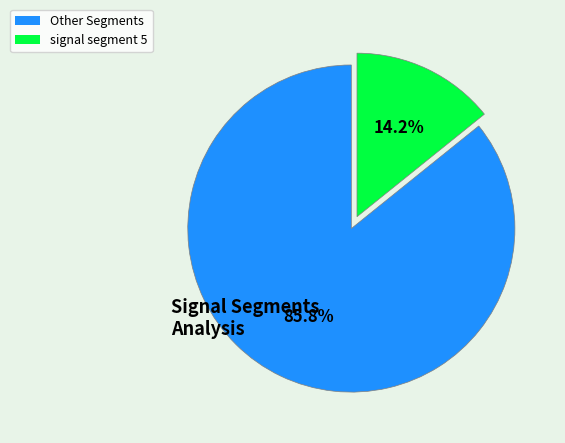

Does any single category account for the majority?

Yes